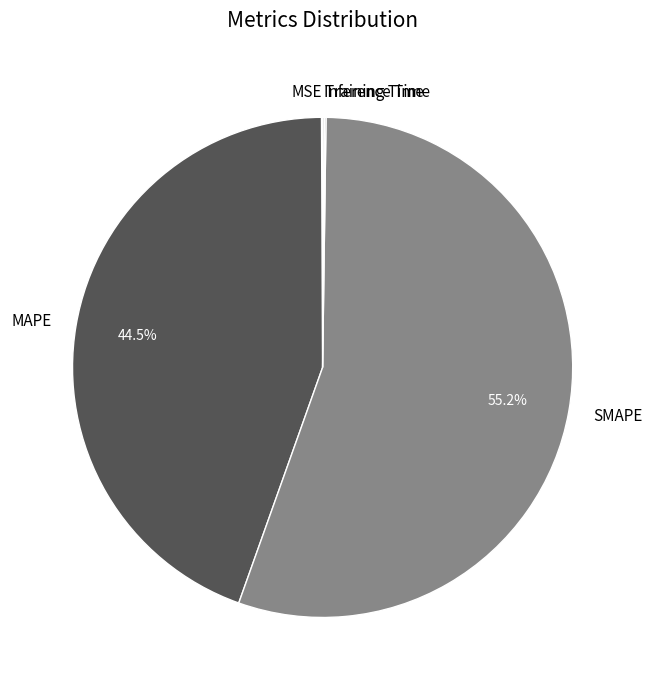

Which category has the biggest portion of the pie?

SMAPE